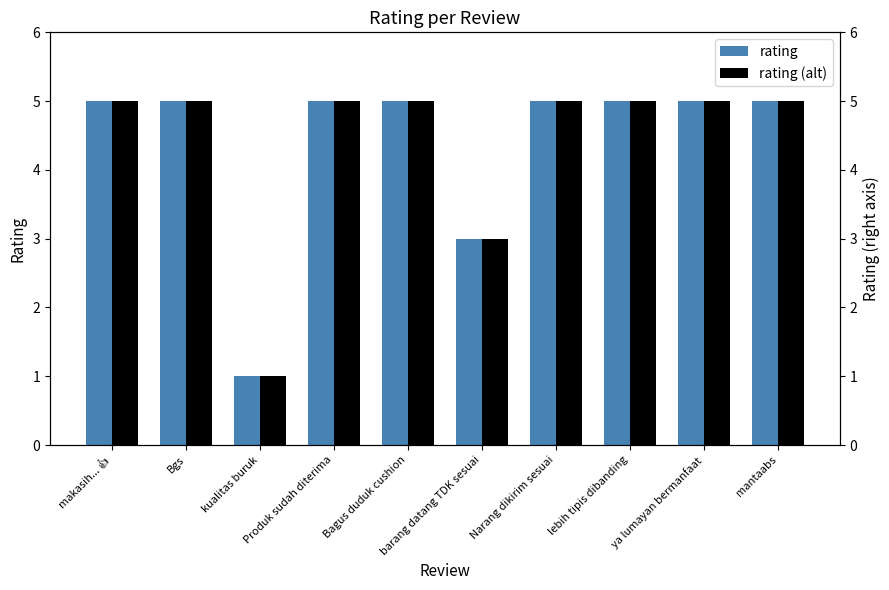

The rating (alt) series shows 5 at Bgs. True or false?

True